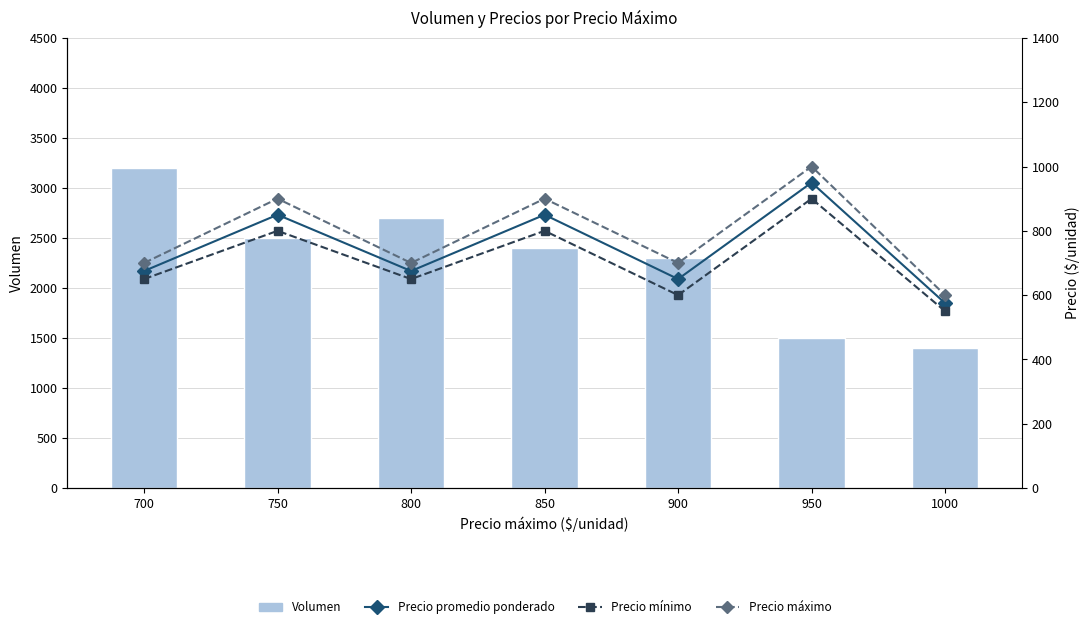

At 850, list the series in order from smallest to largest.

Precio mínimo, Precio promedio ponderado, Precio máximo, Volumen